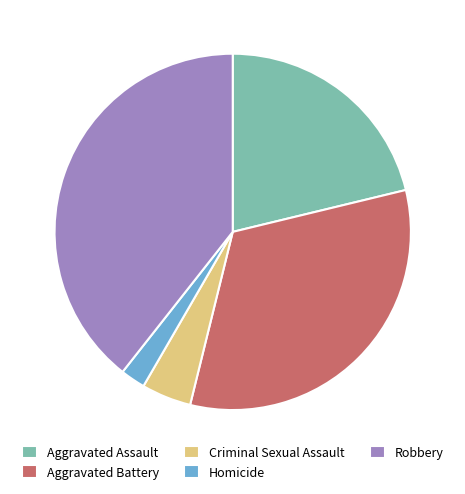

How many slices are in this pie chart?

5